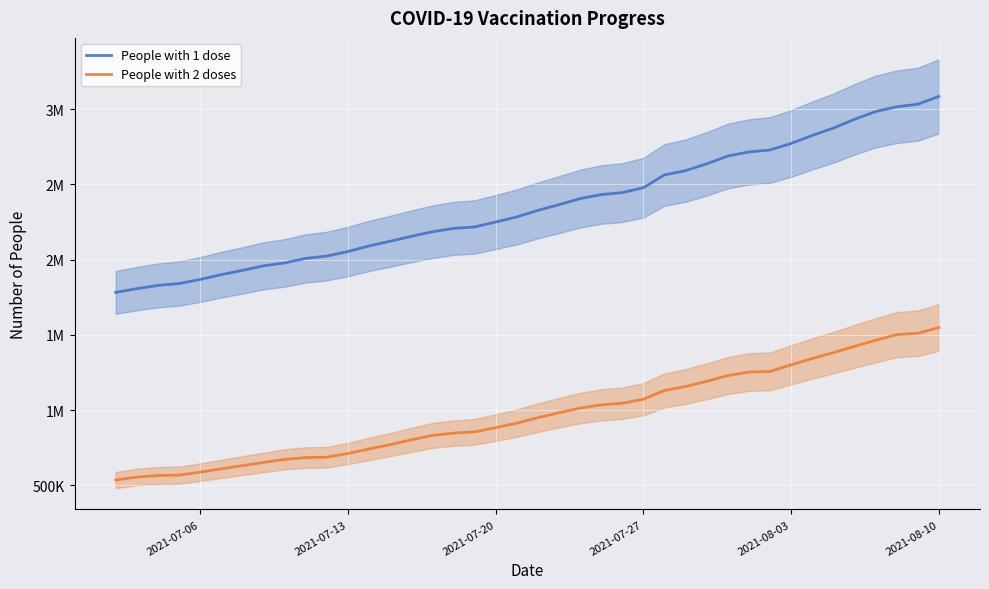

Is this an area chart (filled region under the line)?

No